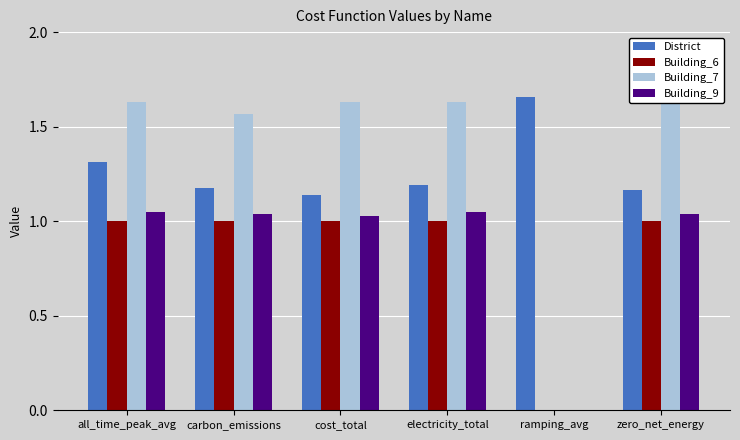

Is the value of Building_9 at all_time_peak_avg greater than the value of District at all_time_peak_avg?

No